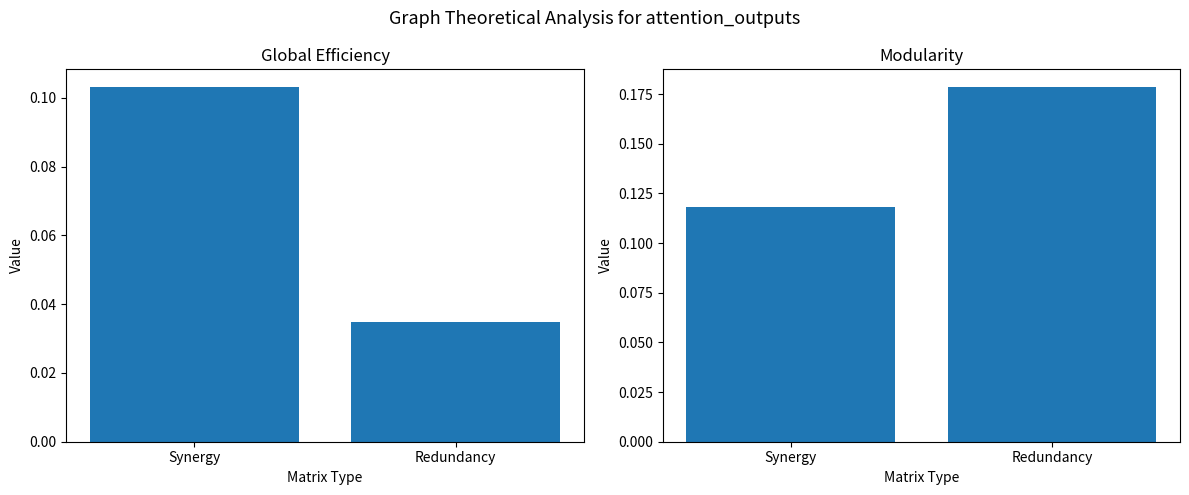

How many bars are there in total?

4